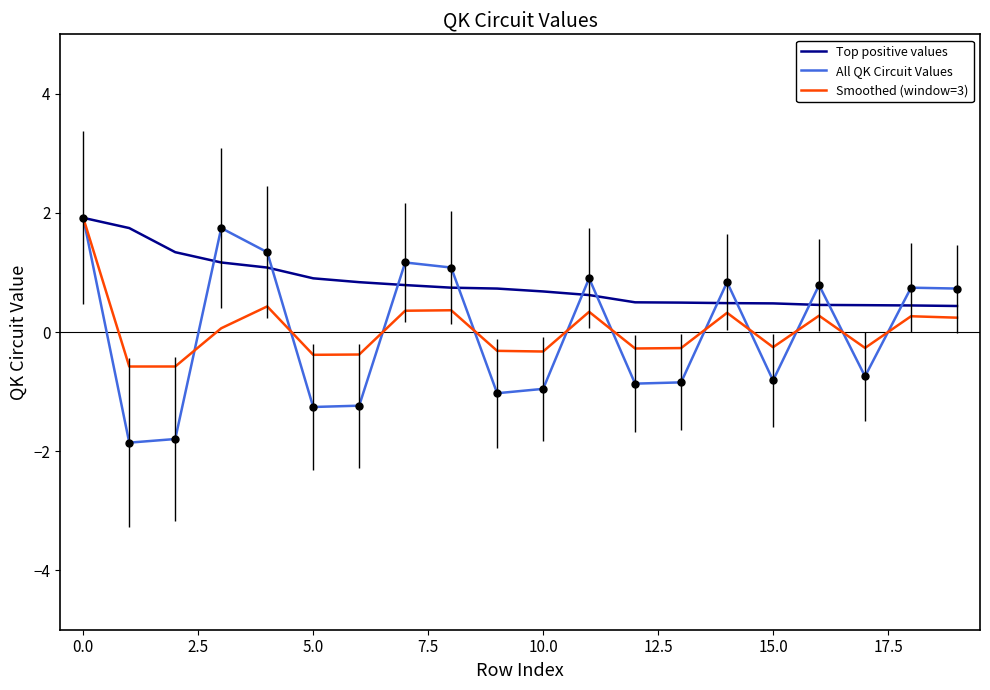

Which series has the largest total across all categories?

Top positive values